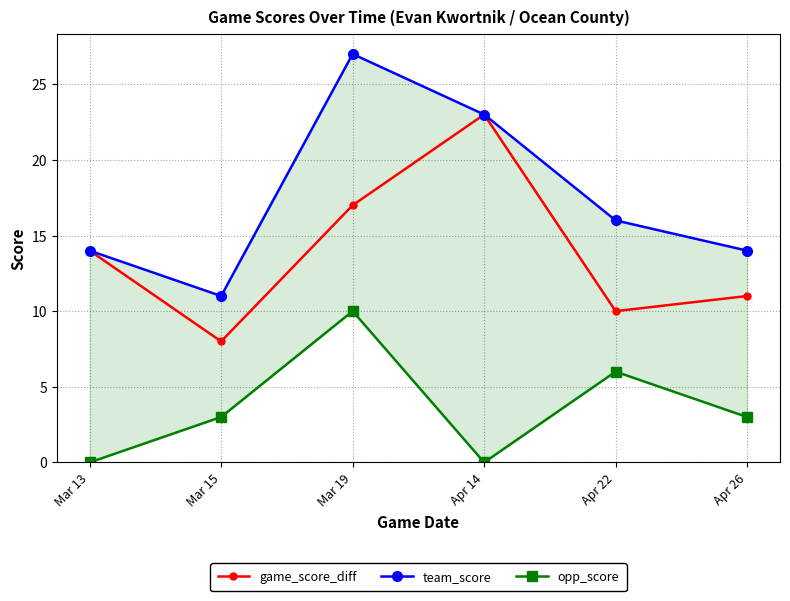

What is the label of the 3rd point from the left?

Mar 19